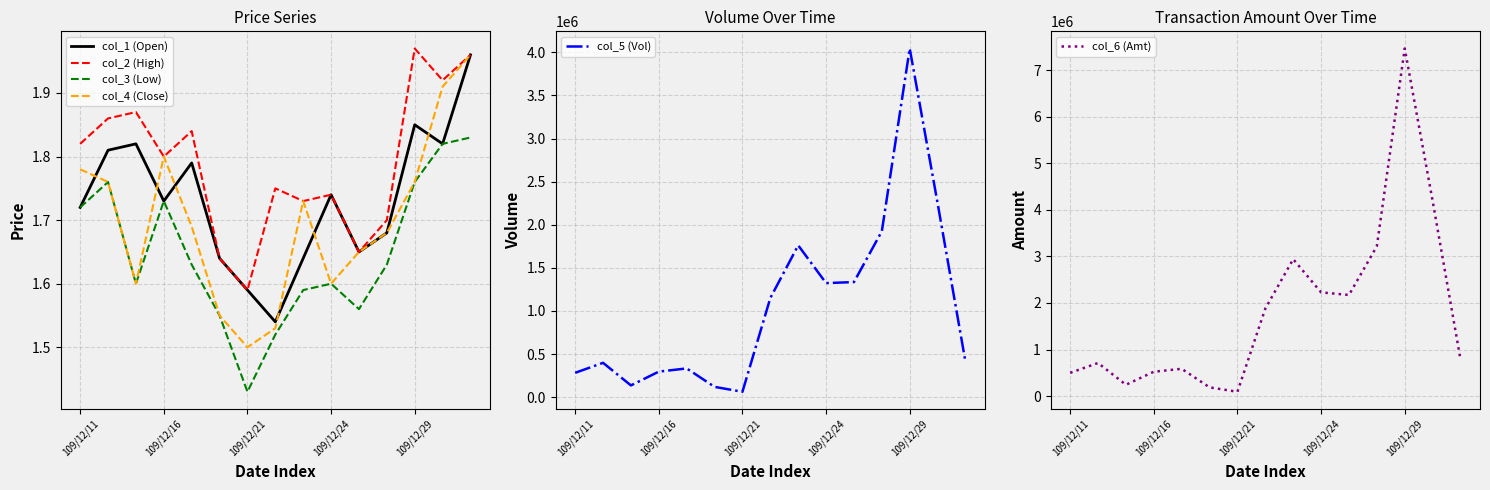

What is the total value across all series at 8?

4701566.7